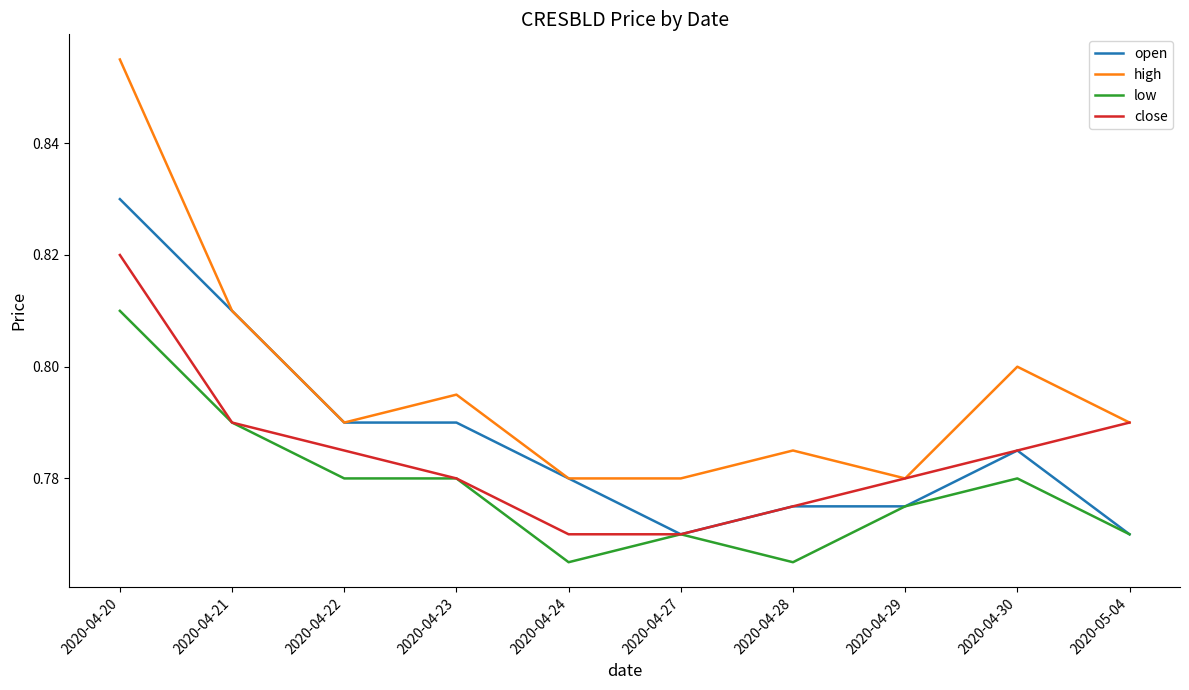

What position from the right is 2020-04-20?

10